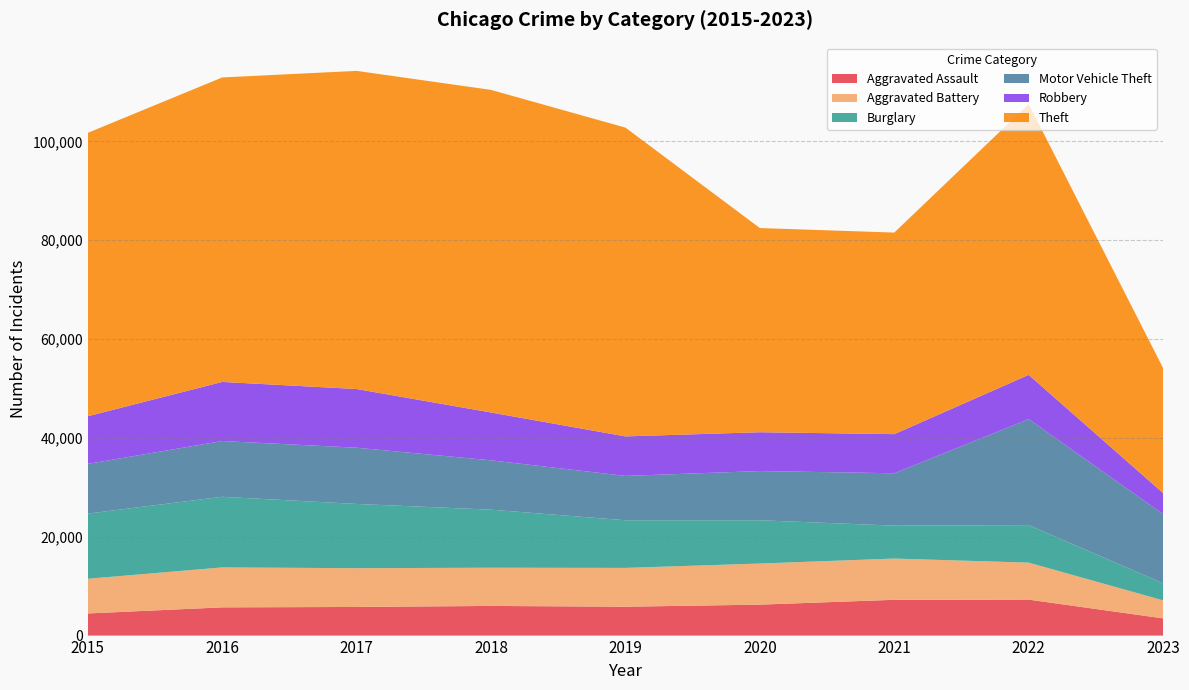

Reading left to right, transcribe all the data shown in this chart.

Aggravated Assault: 4480	5712	5793	6001	5841	6263	7243	7277	3484
Aggravated Battery: 7018	8085	7845	7734	7857	8319	8346	7487	3646
Burglary: 13184	14289	13001	11746	9639	8757	6659	7592	3447
Motor Vehicle Theft: 10068	11286	11380	9985	8977	9959	10601	21447	13996
Robbery: 9638	11960	11880	9680	7994	7855	7917	8965	4261
Theft: 57350	61621	64383	65286	62491	41320	40793	54793	25296